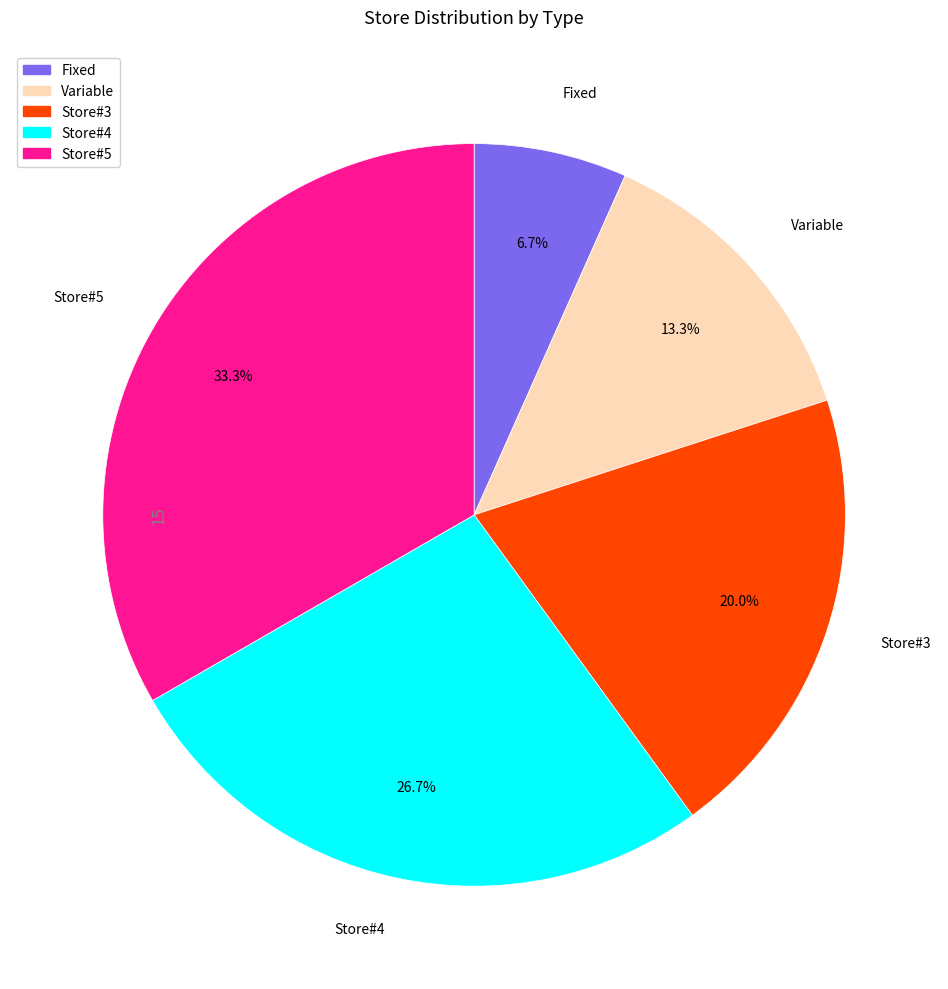

Which slice is the largest?

Store#5